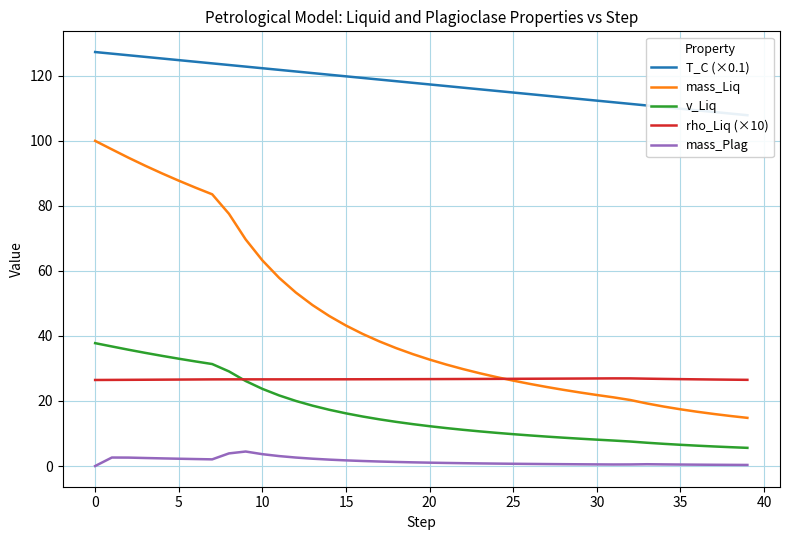

What is the value of the rho_Liq (×10) point at the 1st from the left?

26.5